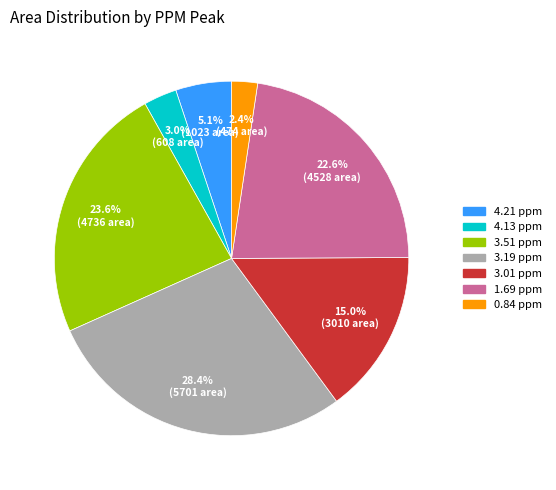

Which has a higher value, 4.21 ppm or 3.51 ppm?

3.51 ppm